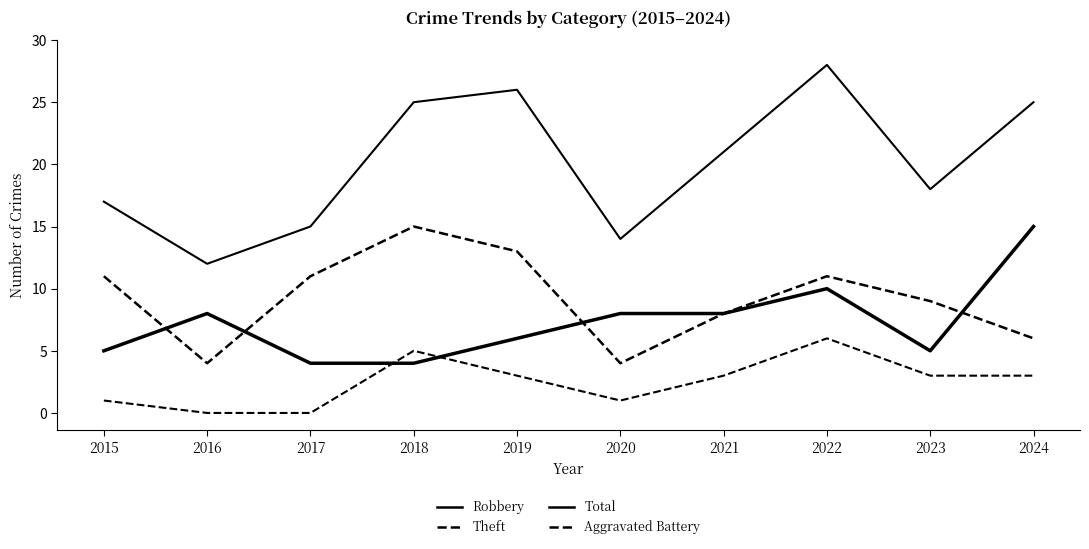

Which series changed the most between 2015 and 2016?

Theft